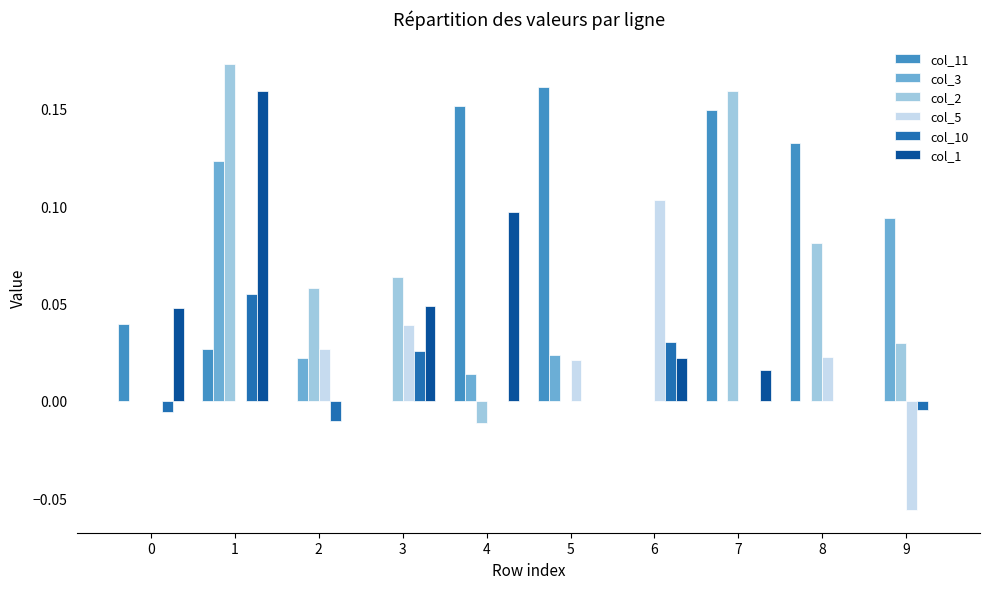

The col_2 series shows 0.0 at 7. True or false?

False